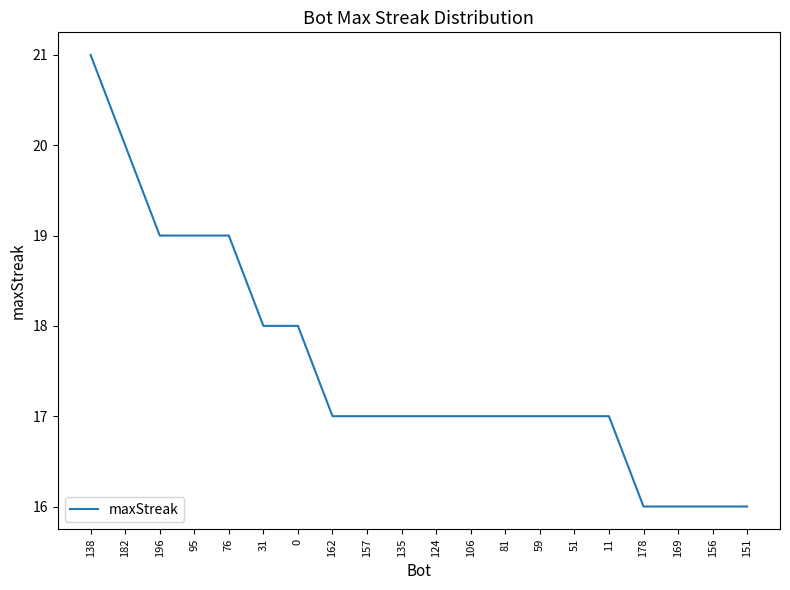

Between 138 and 59, which is larger?

138